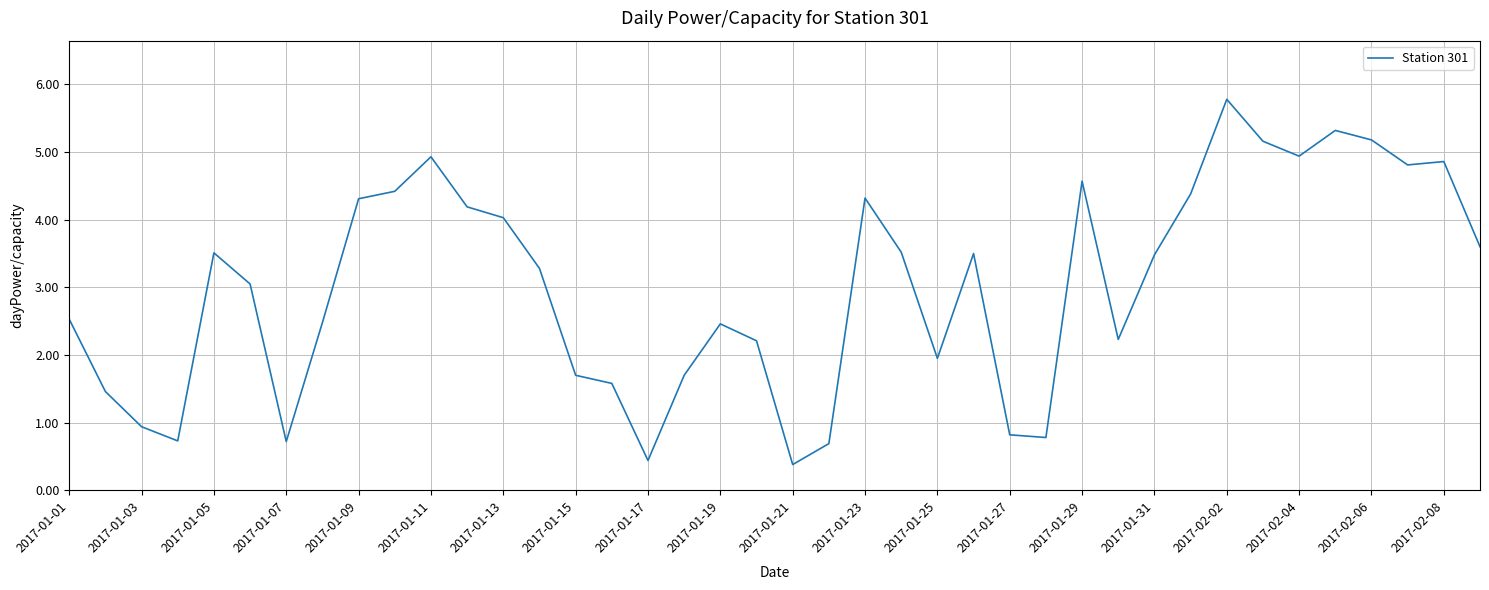

What is the average value?

3.0